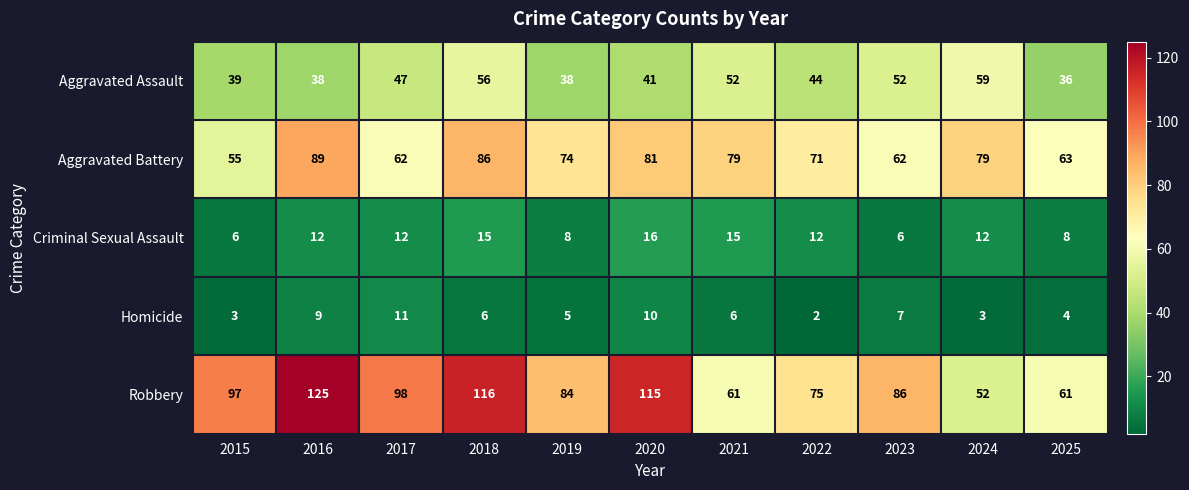

True or false: Aggravated Assault has a value of 39 at 2015.

True